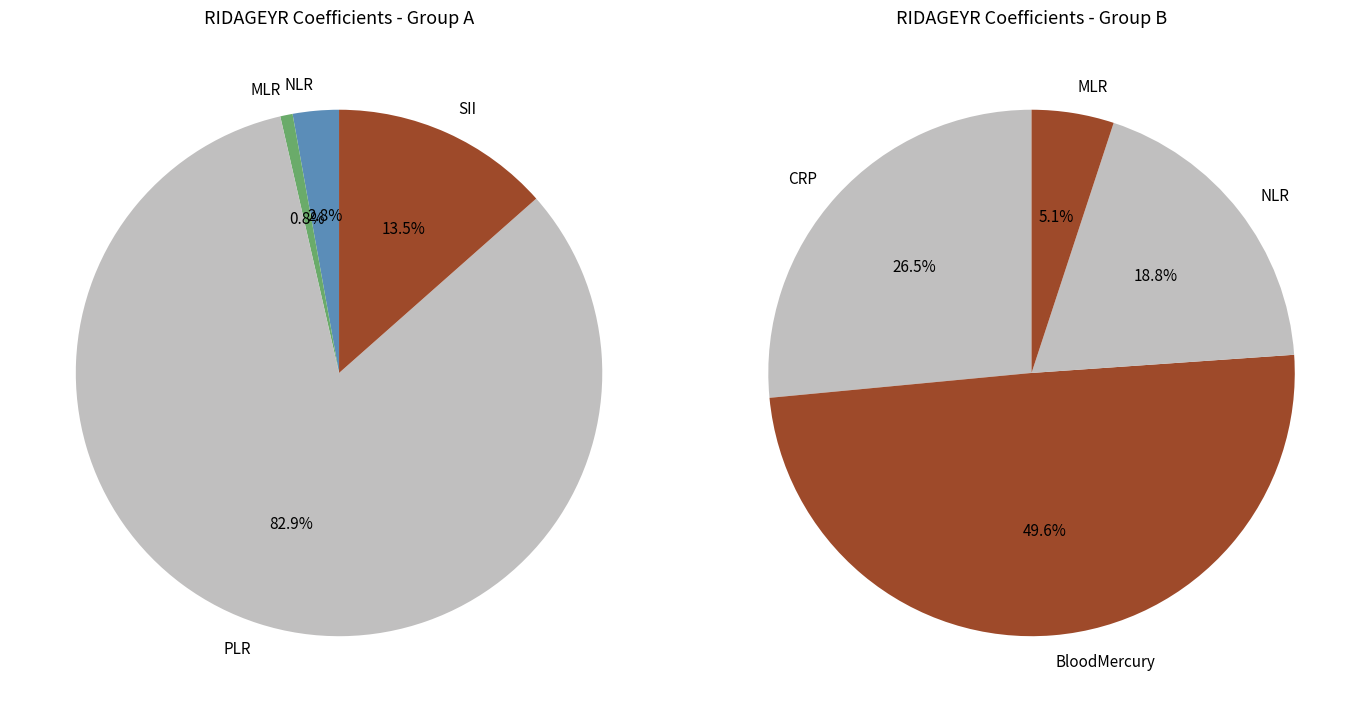

Is there a majority slice in this chart?

Yes